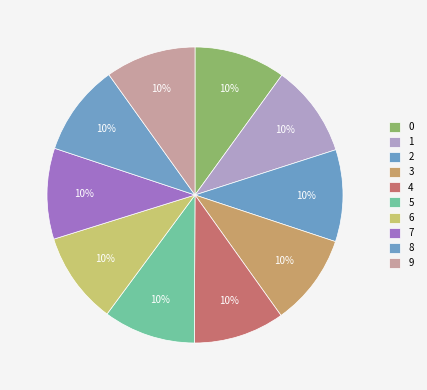

How many segments does this pie chart have?

10